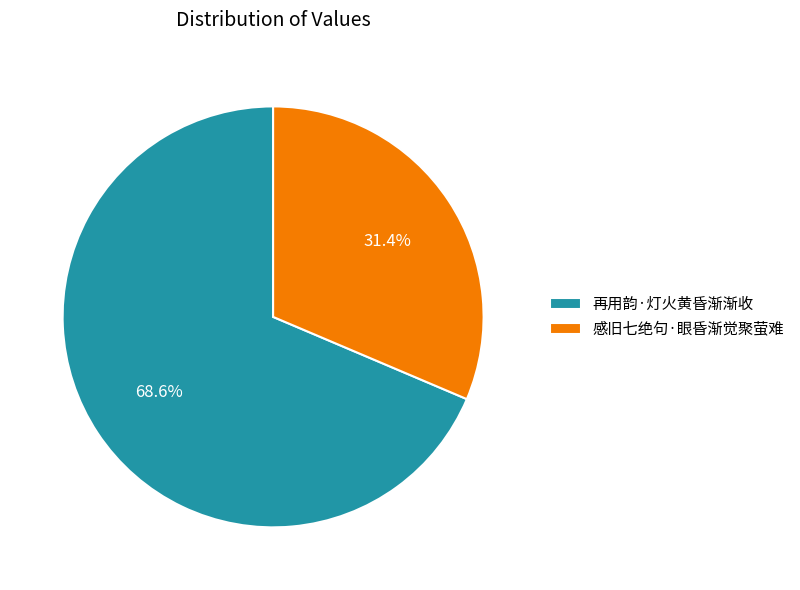

Count the number of slices in the pie.

2